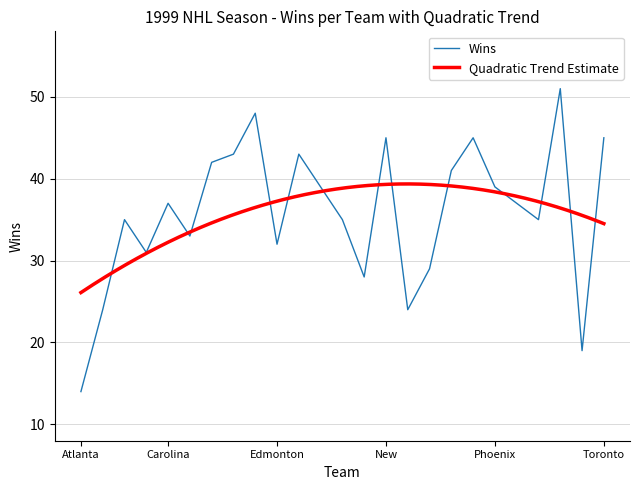

What is the minimum value shown in the chart?

14